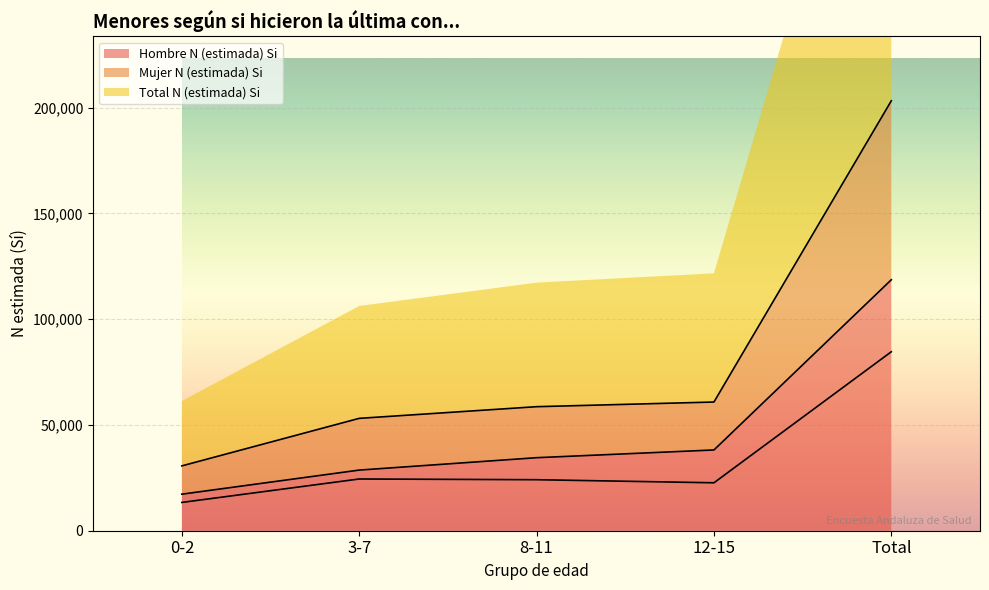

What is the value of the Mujer N (estimada) Si point at the 2nd from the left?

24456